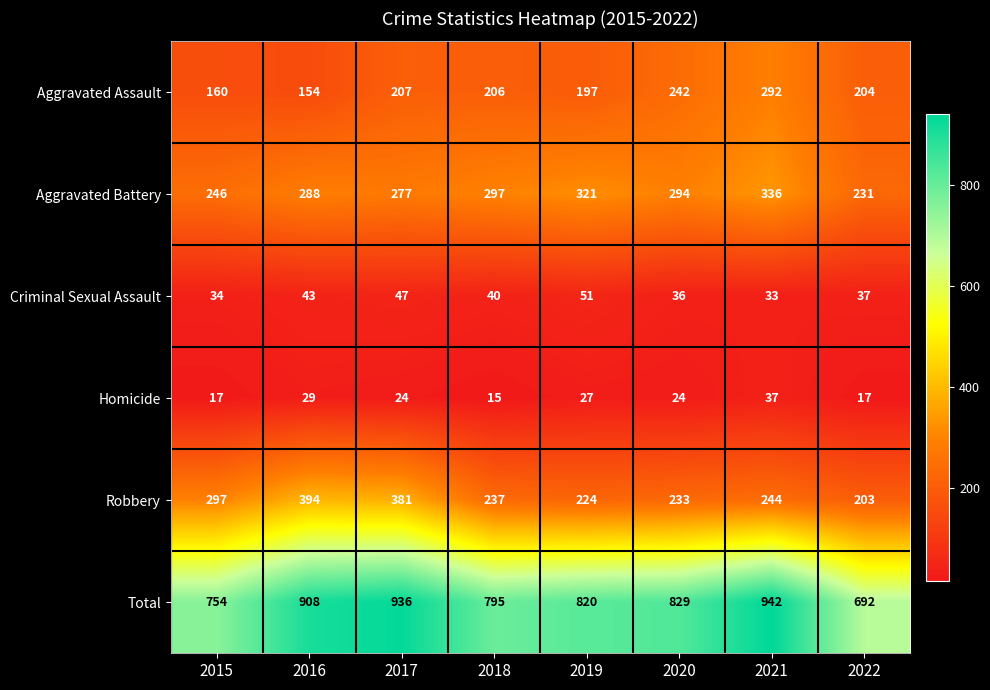

Which series has the largest total across all categories?

Total